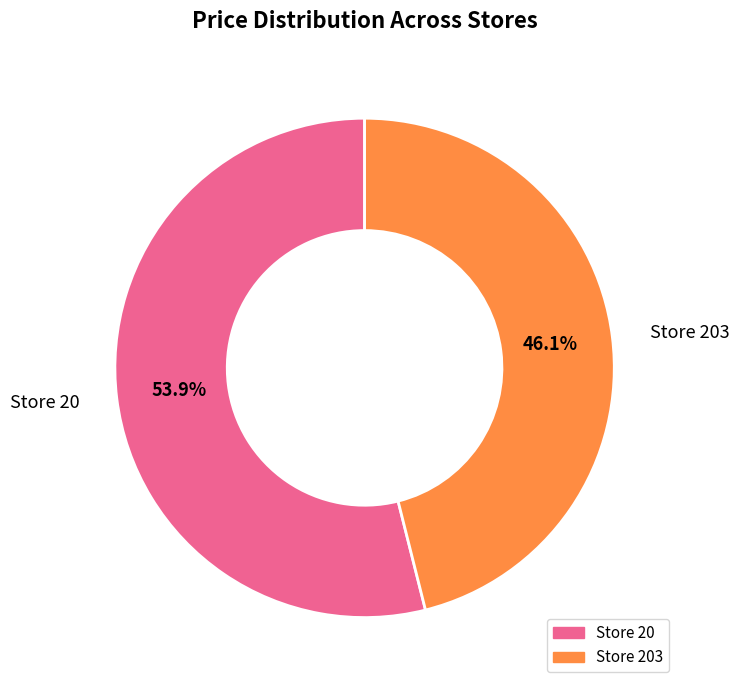

Rank the categories by value from highest to lowest.

Store 20, Store 203